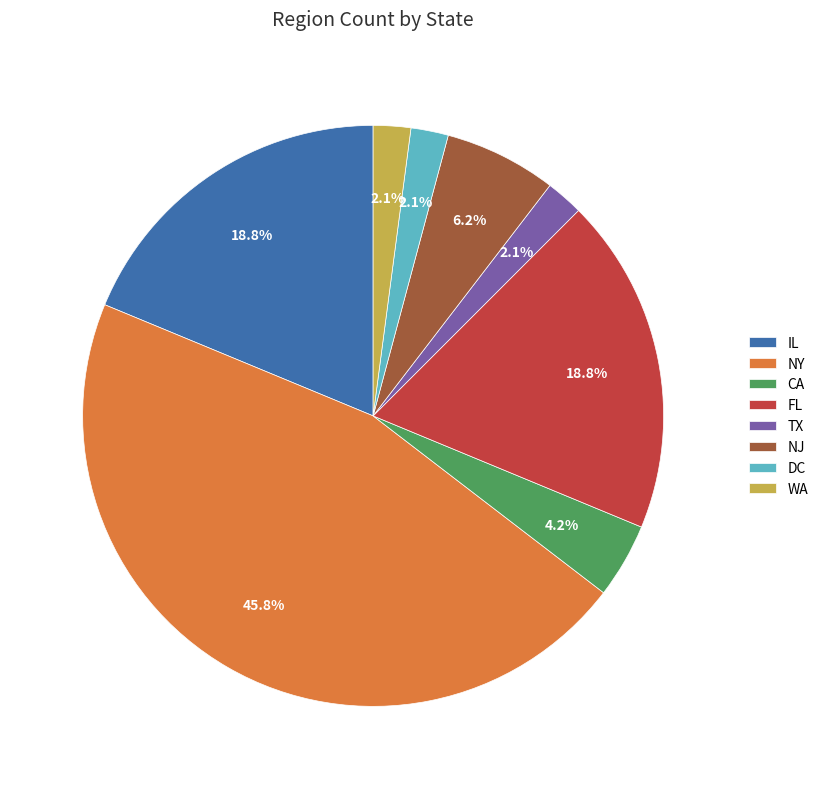

Does WA account for over 50% of the chart?

No